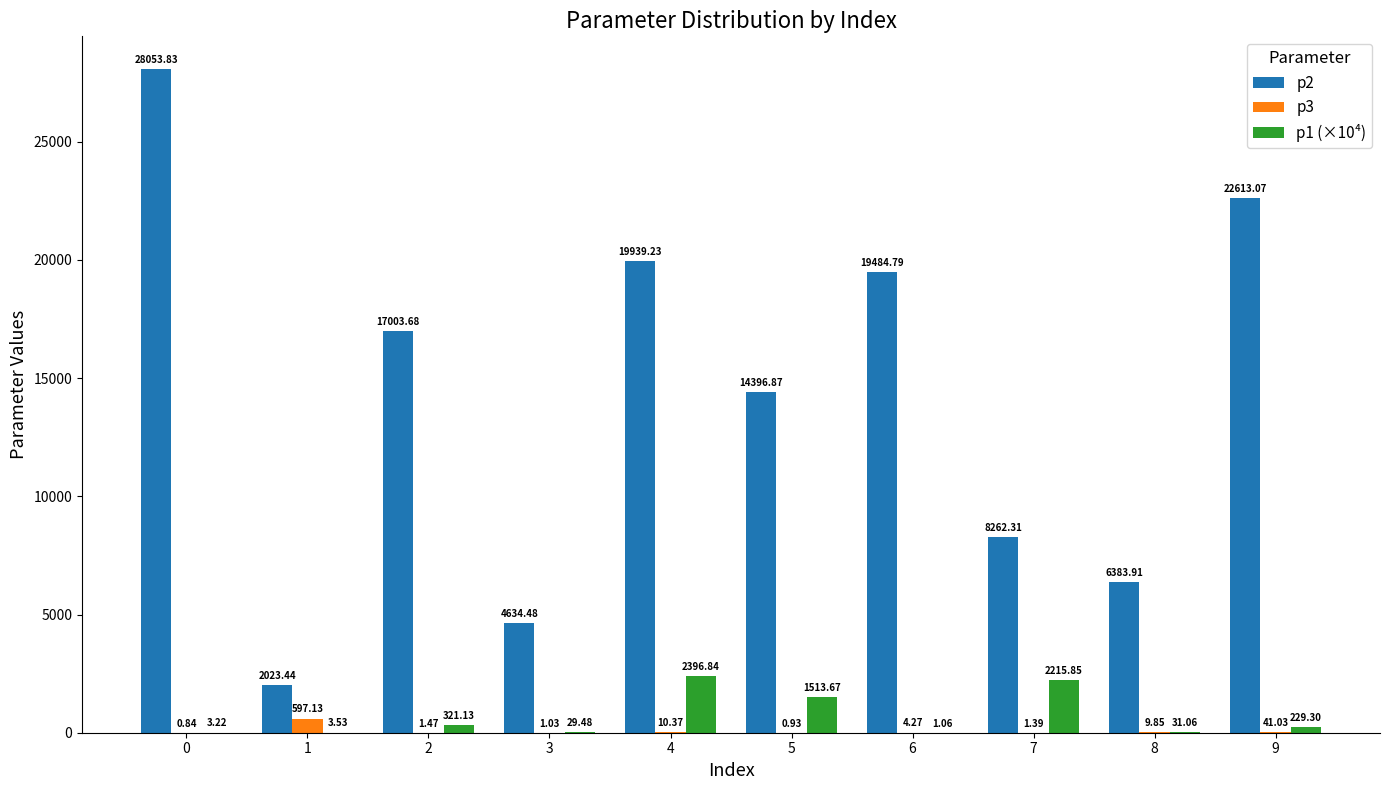

Is the value of p2 at 8 greater than the value of p3 at 7?

Yes